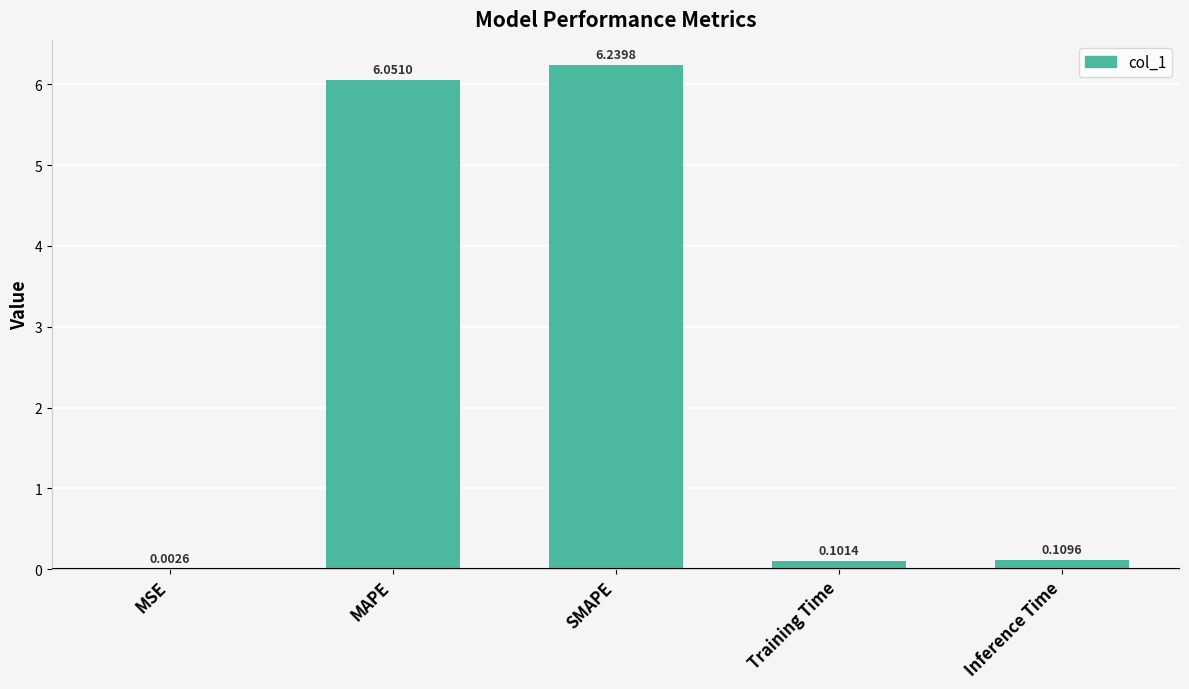

Which label corresponds to the largest value in the chart?

SMAPE